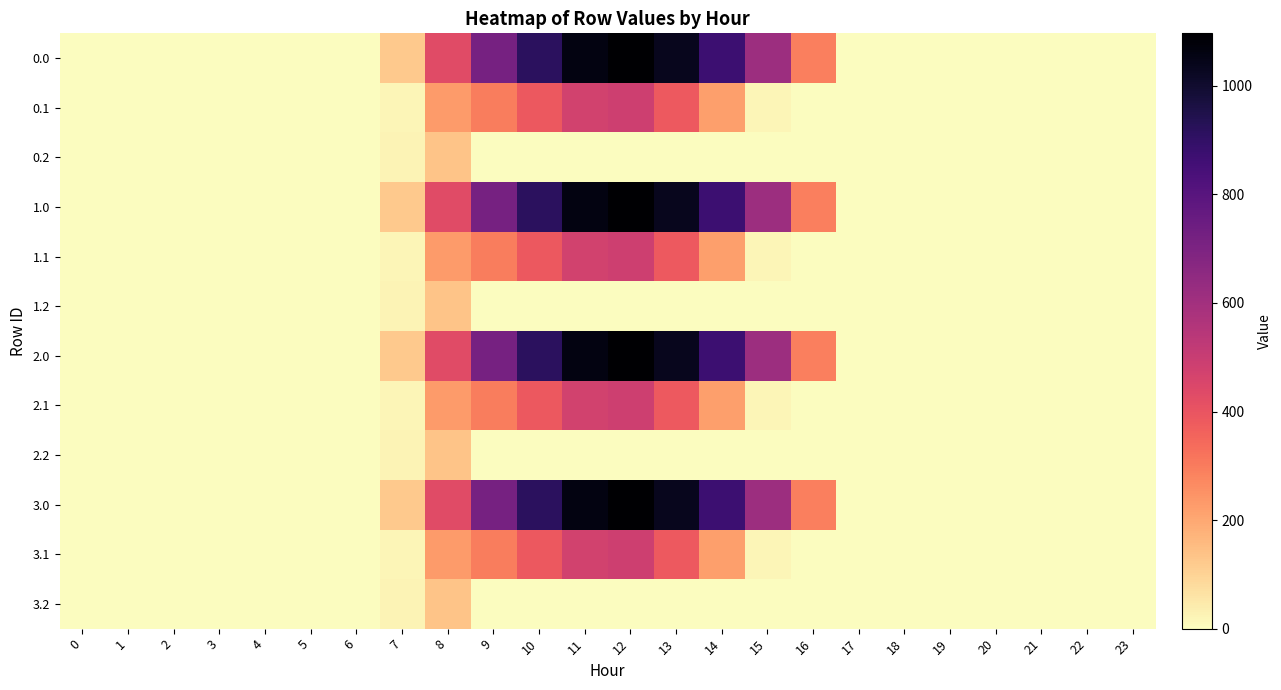

At 9, list the series in order from largest to smallest.

0.0, 1.0, 2.0, 3.0, 0.1, 1.1, 2.1, 3.1, 0.2, 1.2, 2.2, 3.2